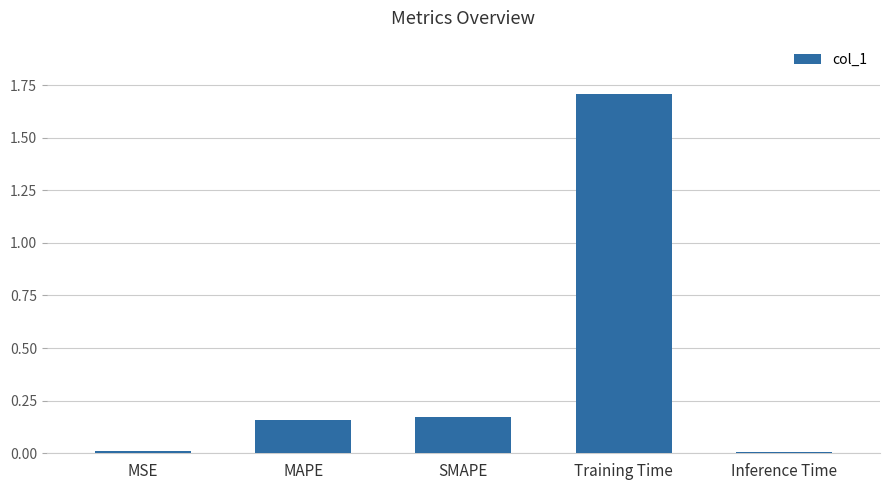

Which has a higher value, Inference Time or Training Time?

Training Time